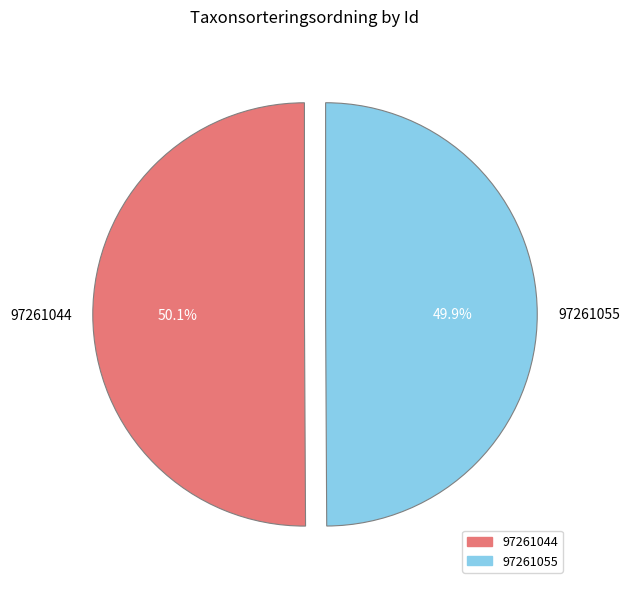

Is there a majority slice in this chart?

Yes